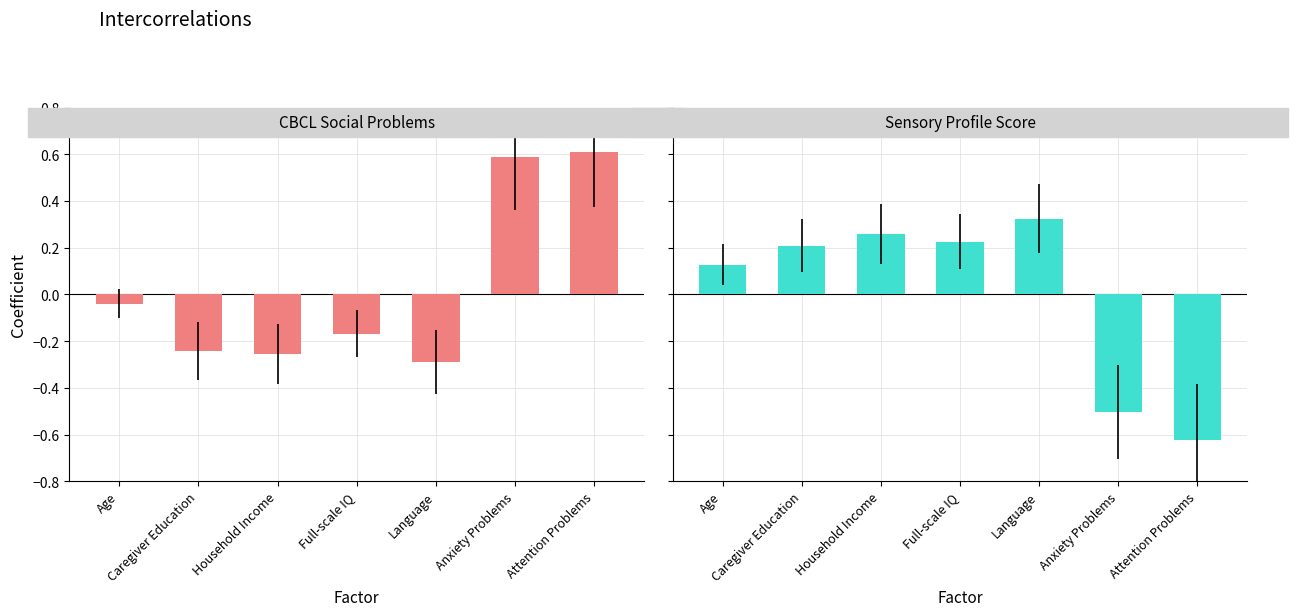

What is the value of the Sensory Profile Score bar at the 6th from the left?

-0.5